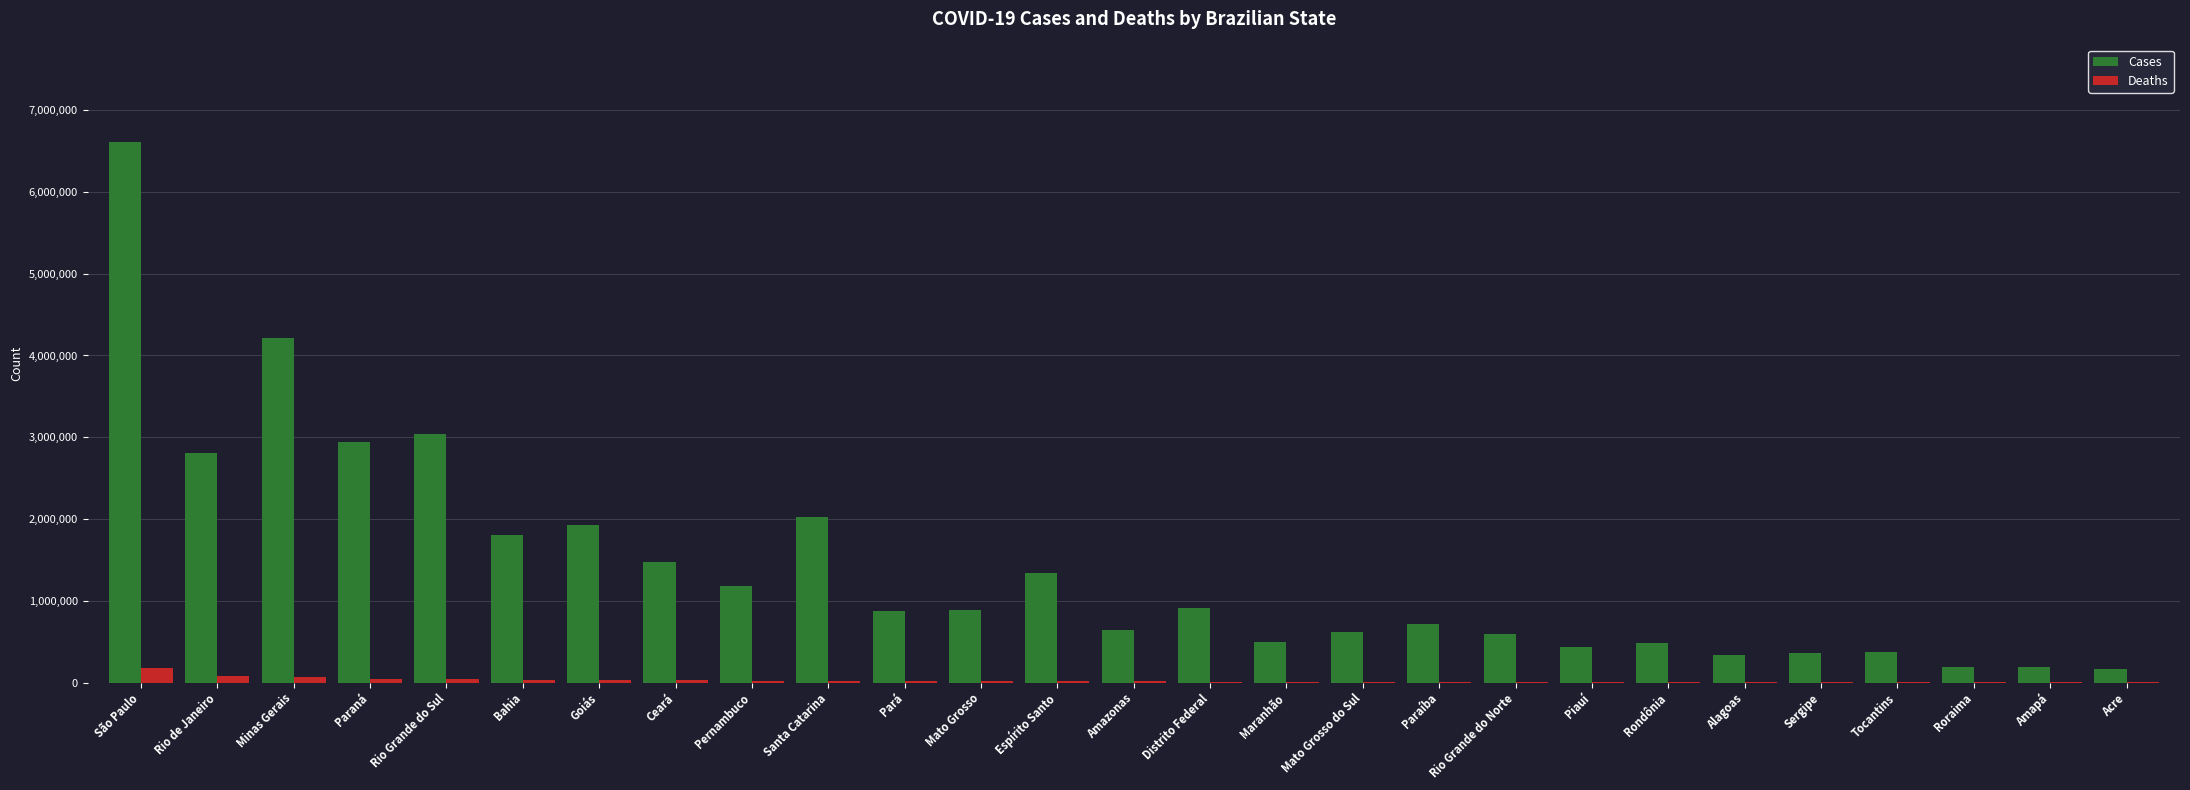

Which series changed the most between São Paulo and Pará?

Cases